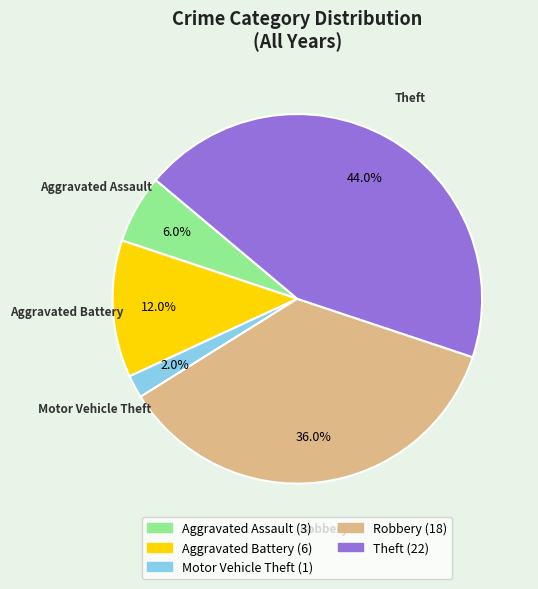

What portion of the pie excludes Aggravated Assault?

94.0%